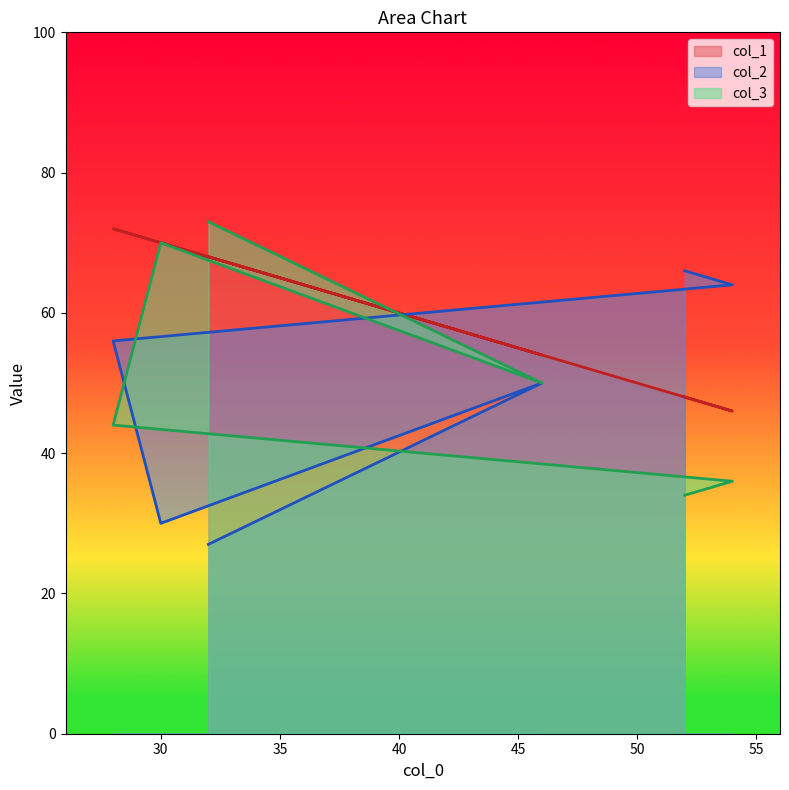

What is the sum of the col_2 values at 28 and 32?

83